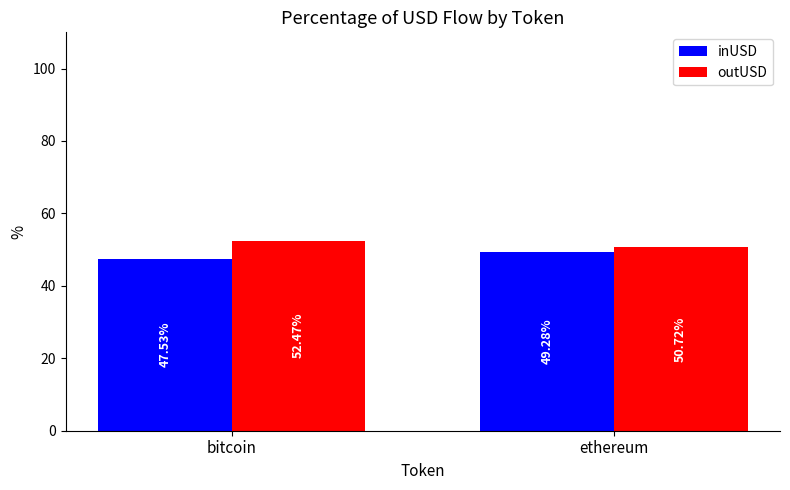

What are all the series names shown in the legend?

inUSD, outUSD